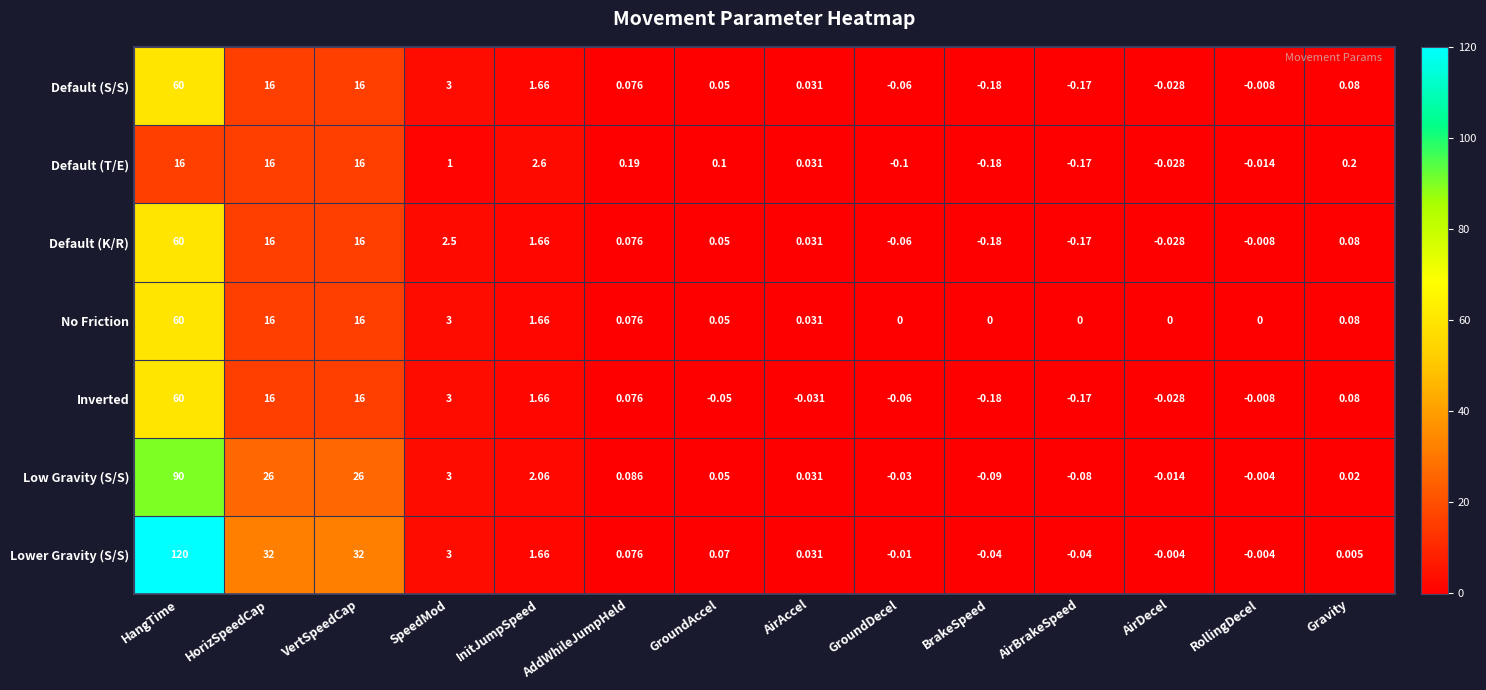

Which series has the largest range (max minus min)?

Lower Gravity (S/S)